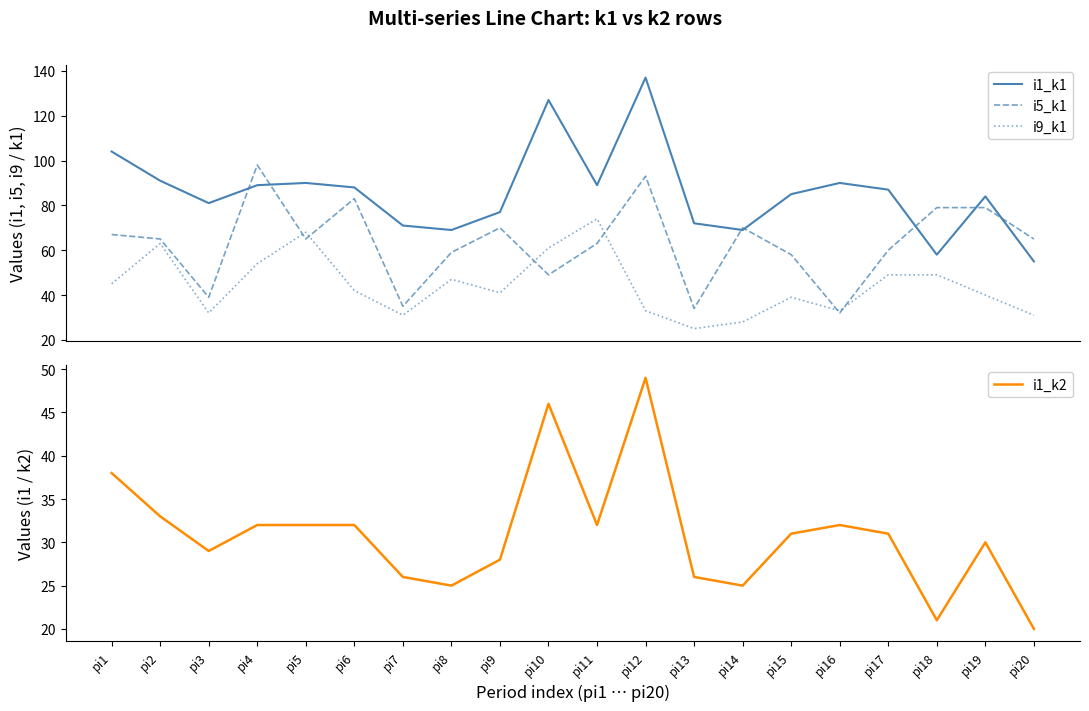

List the series in order of their overall mean, lowest first.

i1_k2, i9_k1, i5_k1, i1_k1